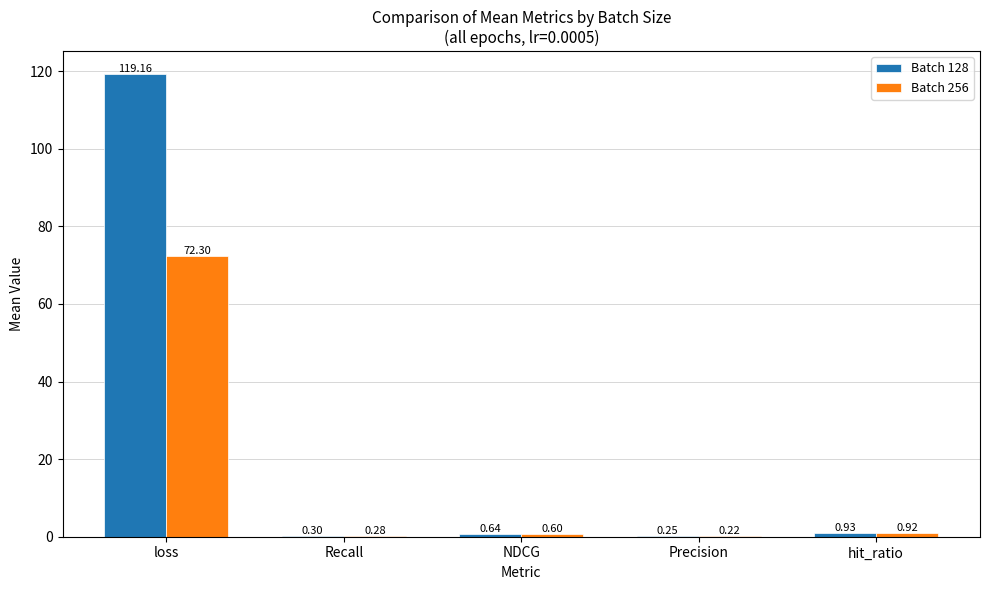

Which series has the widest spread of values?

Batch 128